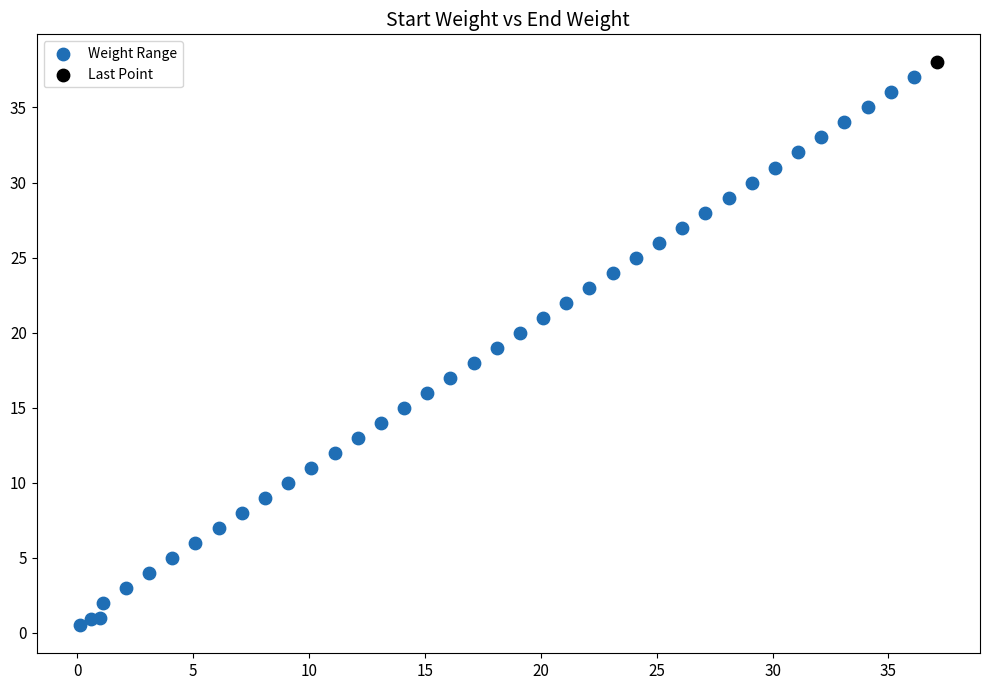

What are all the series names shown in the legend?

Weight Range, Last Point